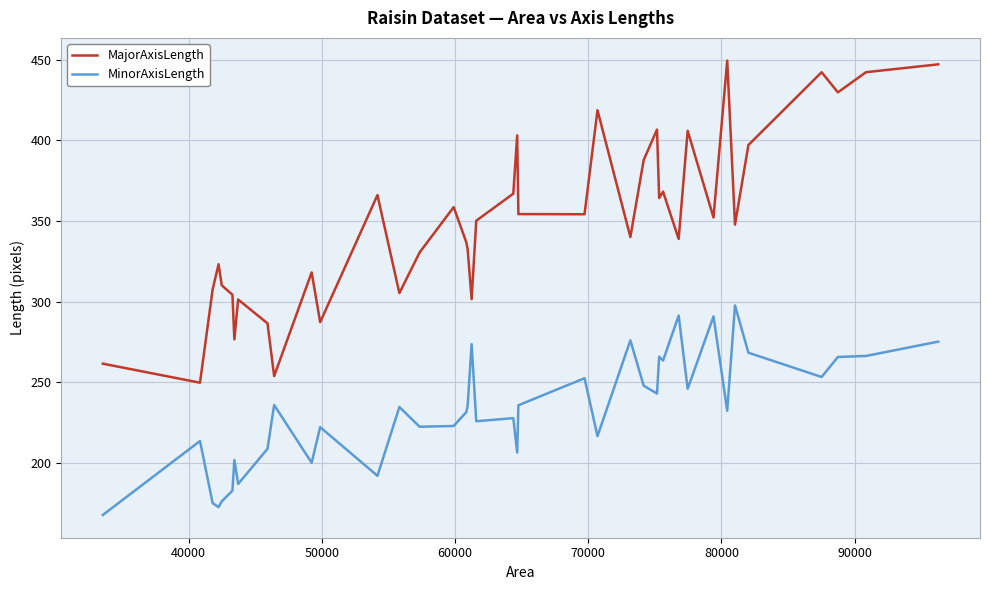

Which series has the largest total across all categories?

MajorAxisLength